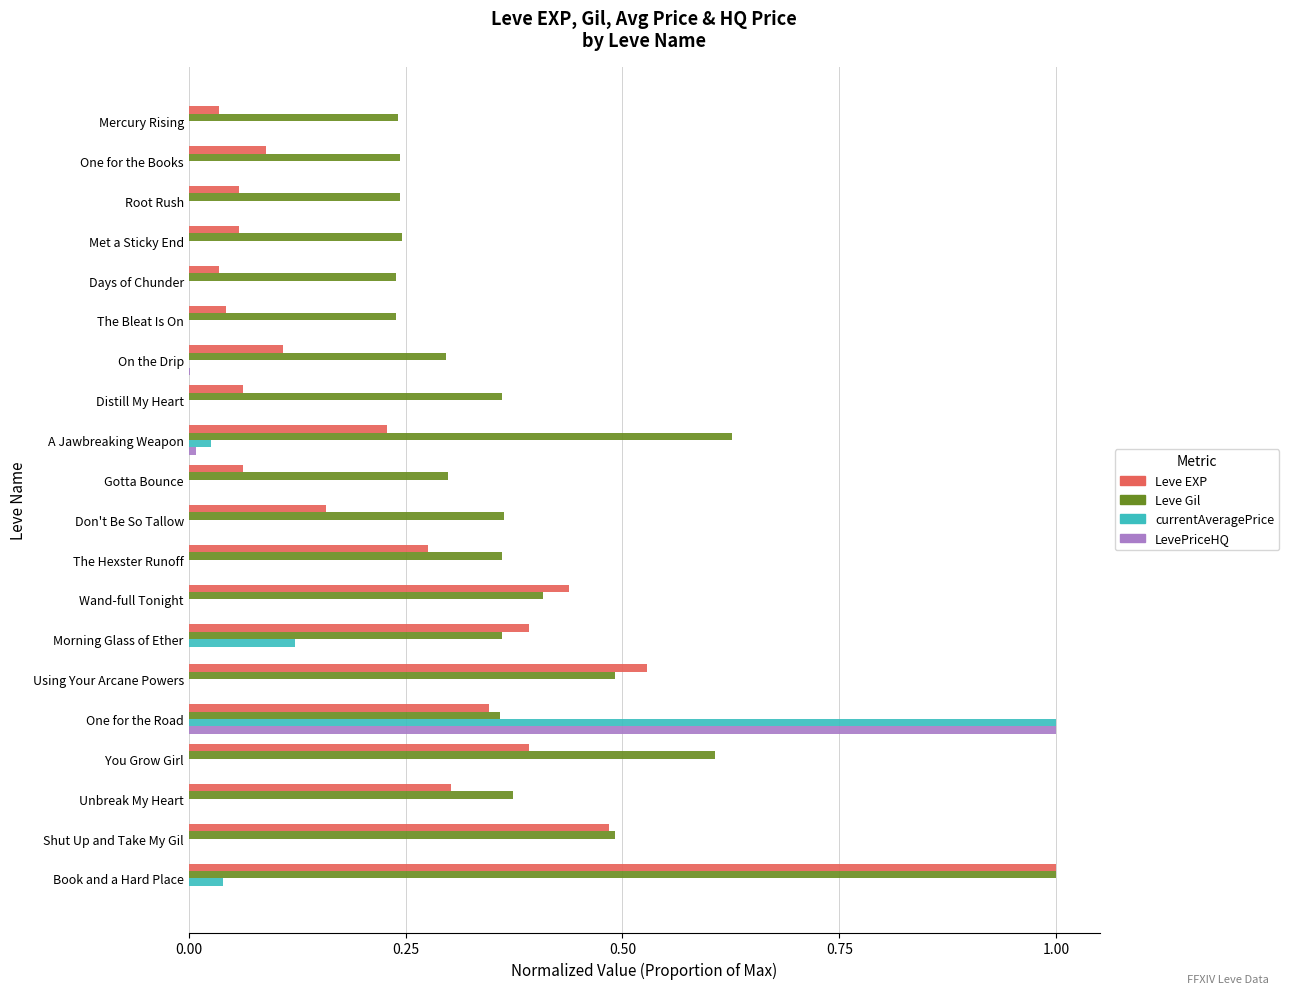

True or false: Leve EXP has a value of 0.5 at Using Your Arcane Powers.

True